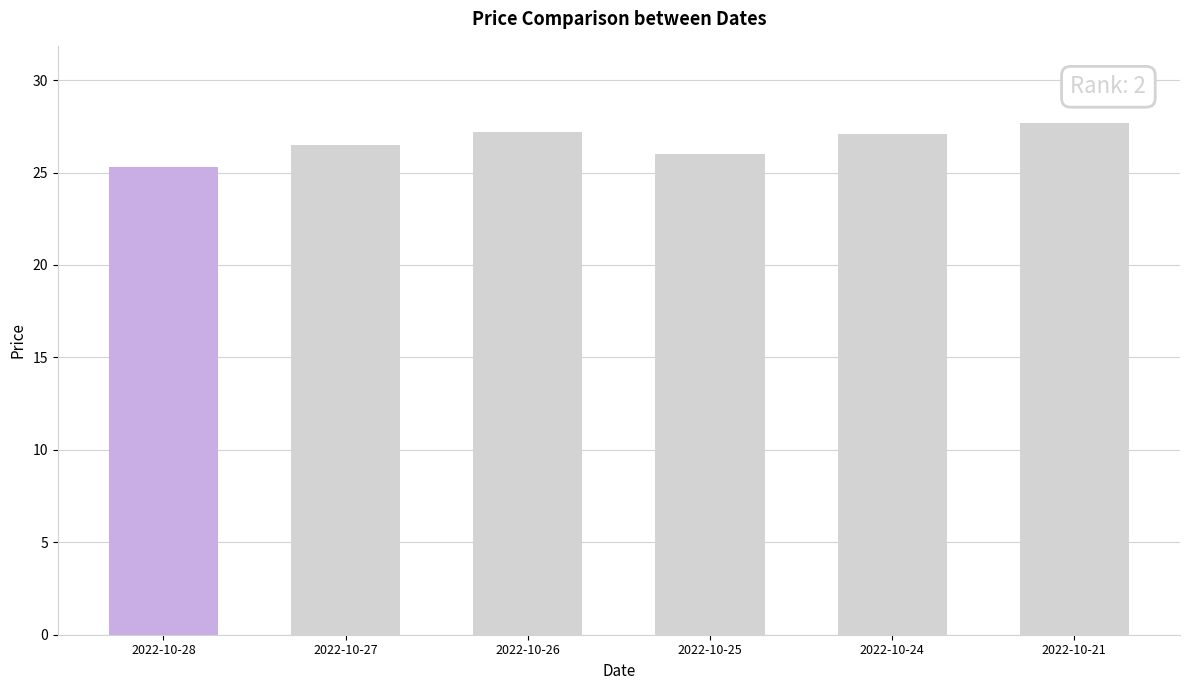

Is it true that the value at 2022-10-25 is 26.0?

True